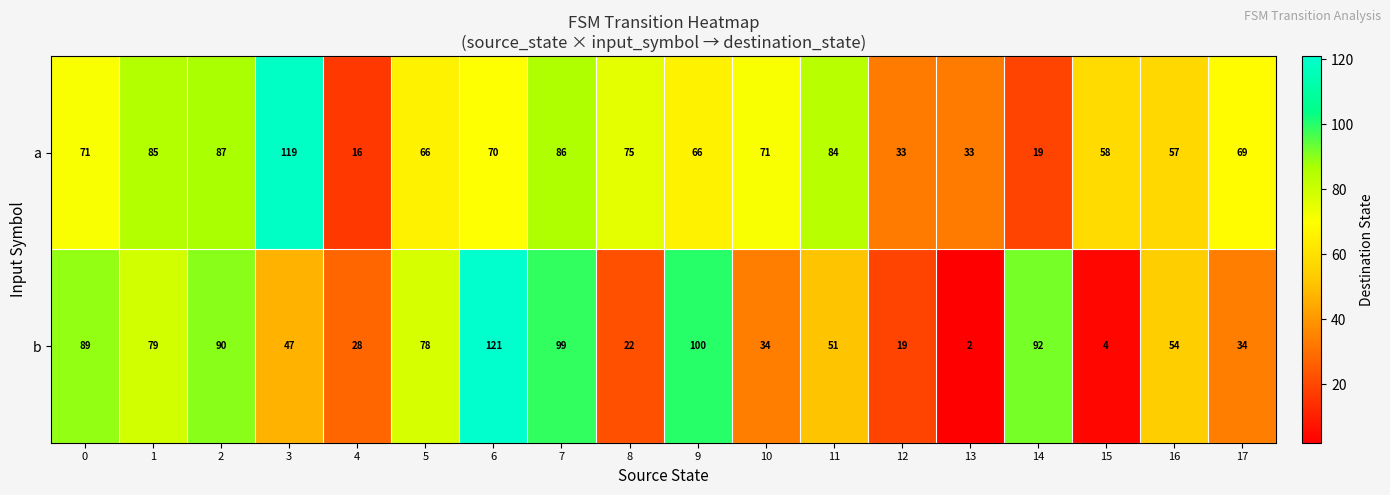

Which series has the largest range (max minus min)?

b